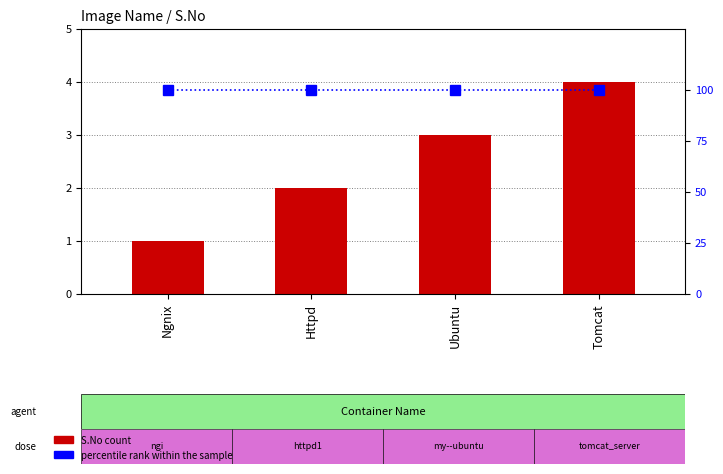

How many values in the S.No series are below 3?

2